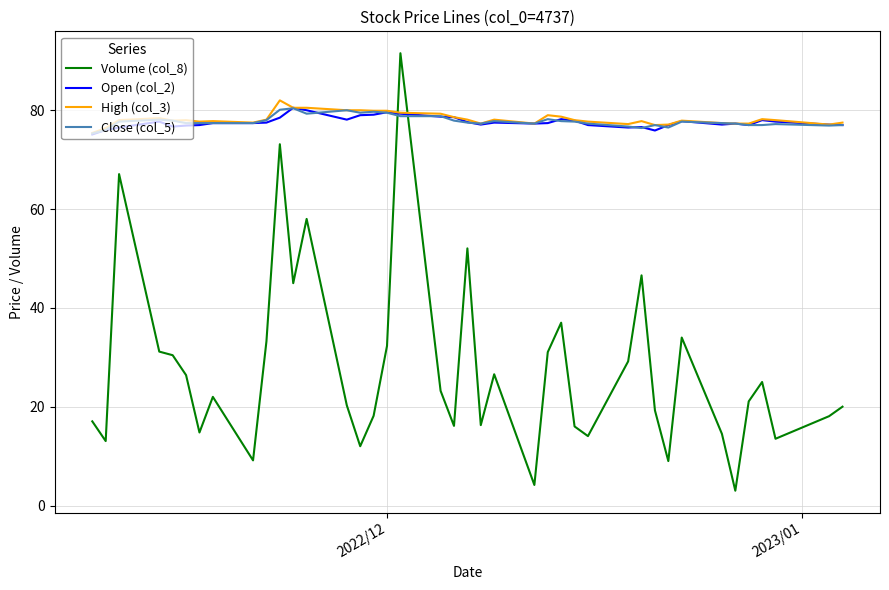

Which series has the widest spread of values?

Volume (col_8)